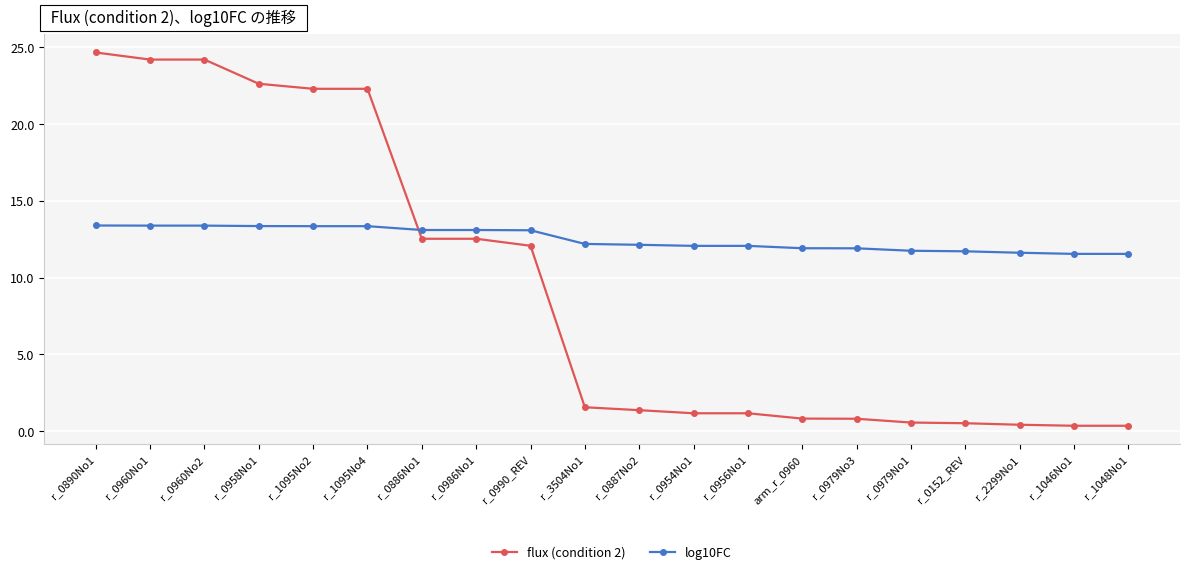

The log10FC series shows 19.5 at r_2299No1. True or false?

False